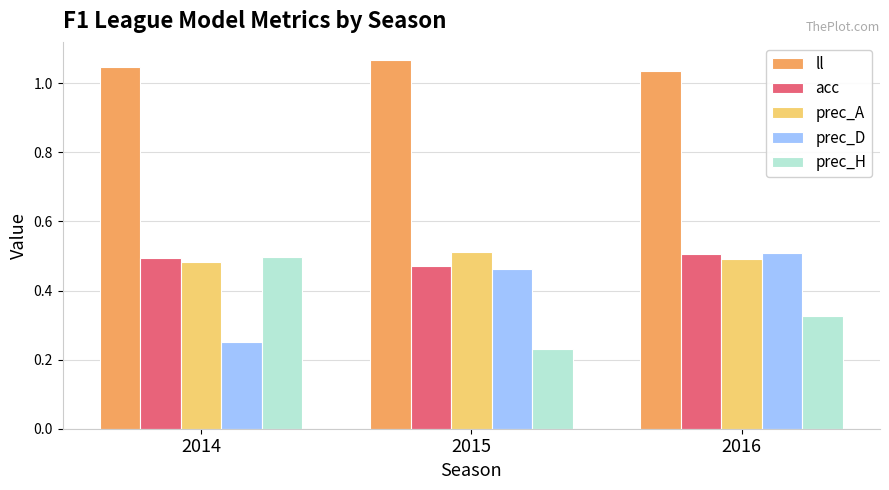

List the labels in order of ll value, largest first.

2015, 2014, 2016